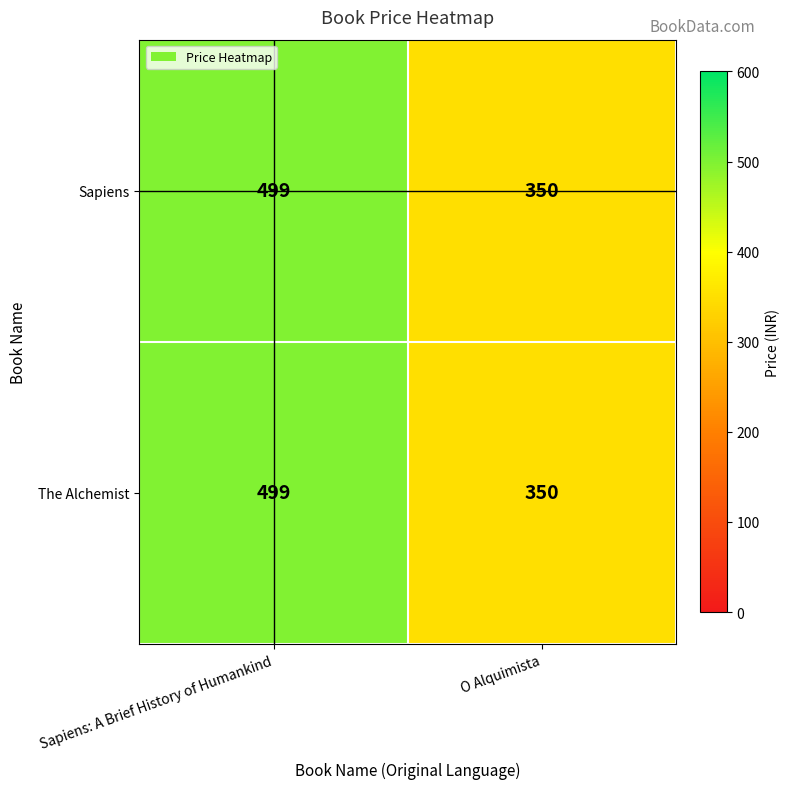

At which category is the sum across all series the highest?

Sapiens: A Brief History of Humankind